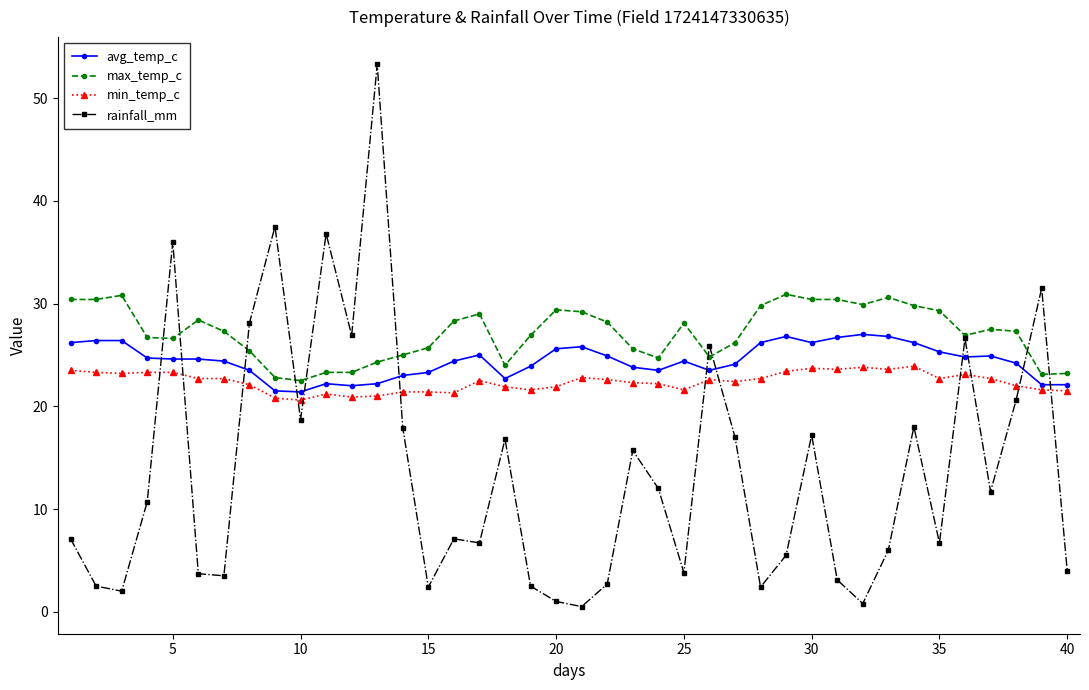

Which series has the largest total across all categories?

max_temp_c